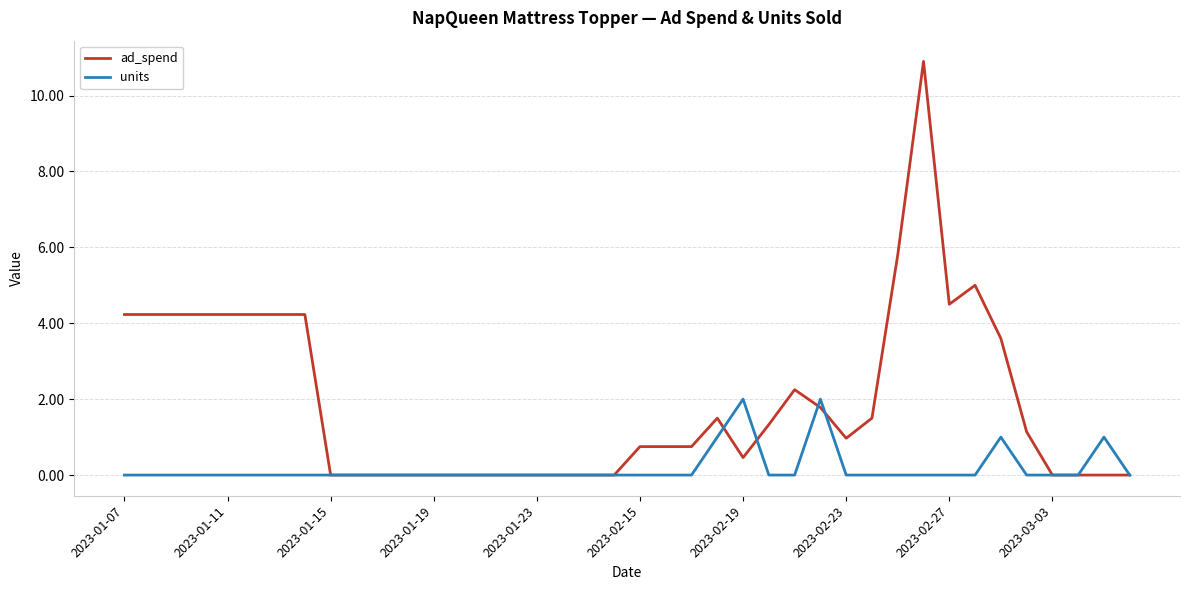

Which series has the largest total across all categories?

ad_spend